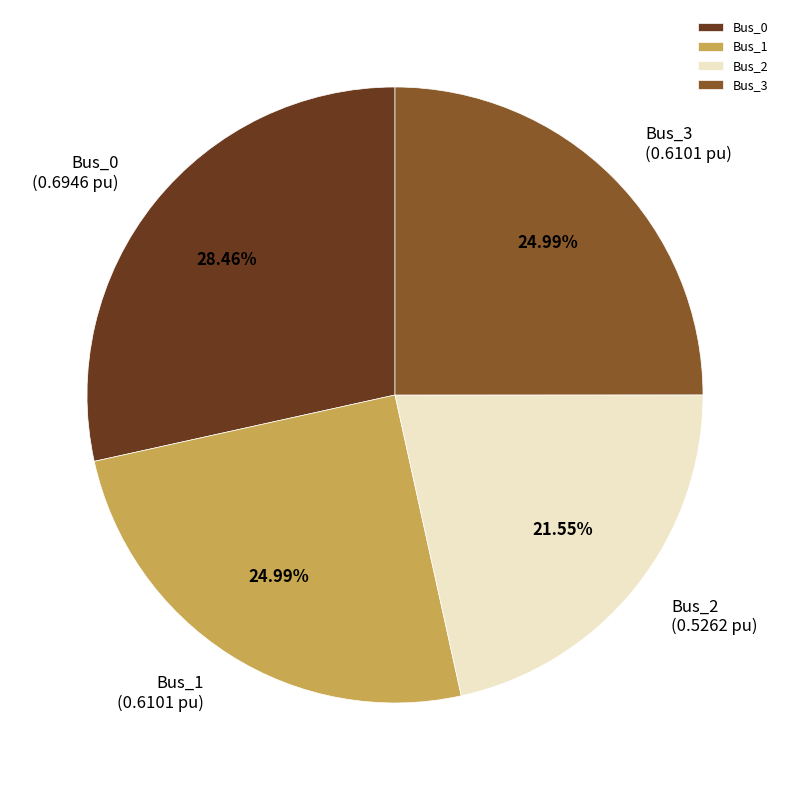

What portion of the pie excludes Bus_1?

75.0%